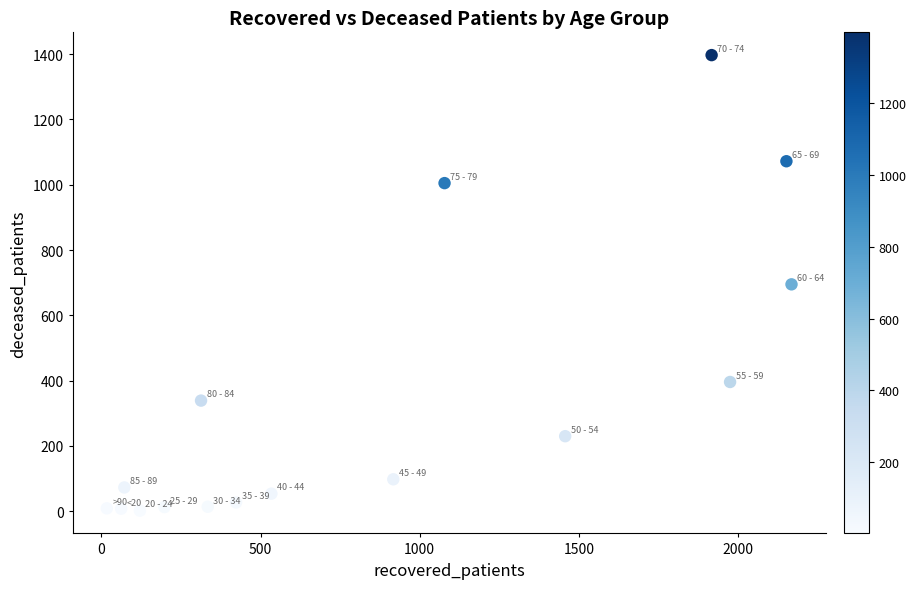

What is the range of X values (max minus min)?

2151